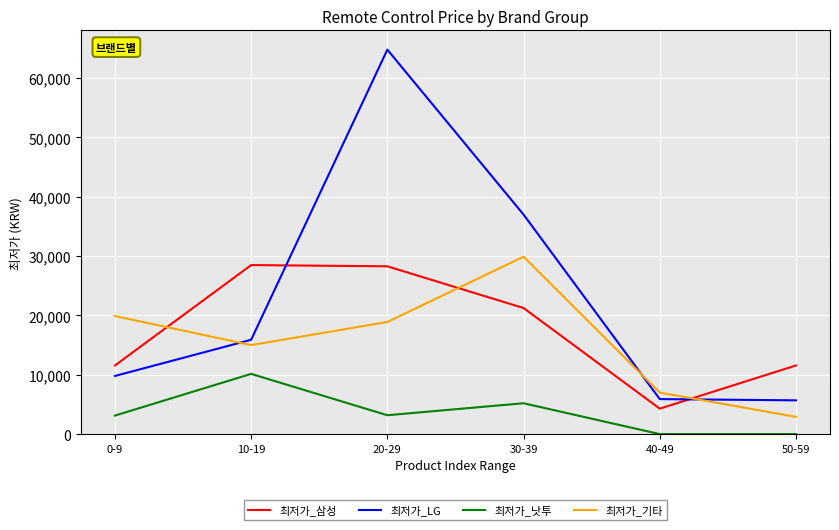

Between 20-29 and 30-39, which series saw the biggest shift?

최저가_LG